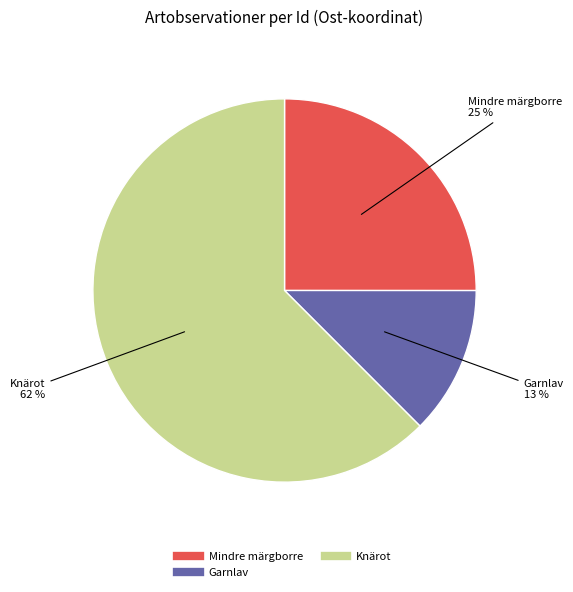

Is there any slice that represents more than half of the pie?

Yes